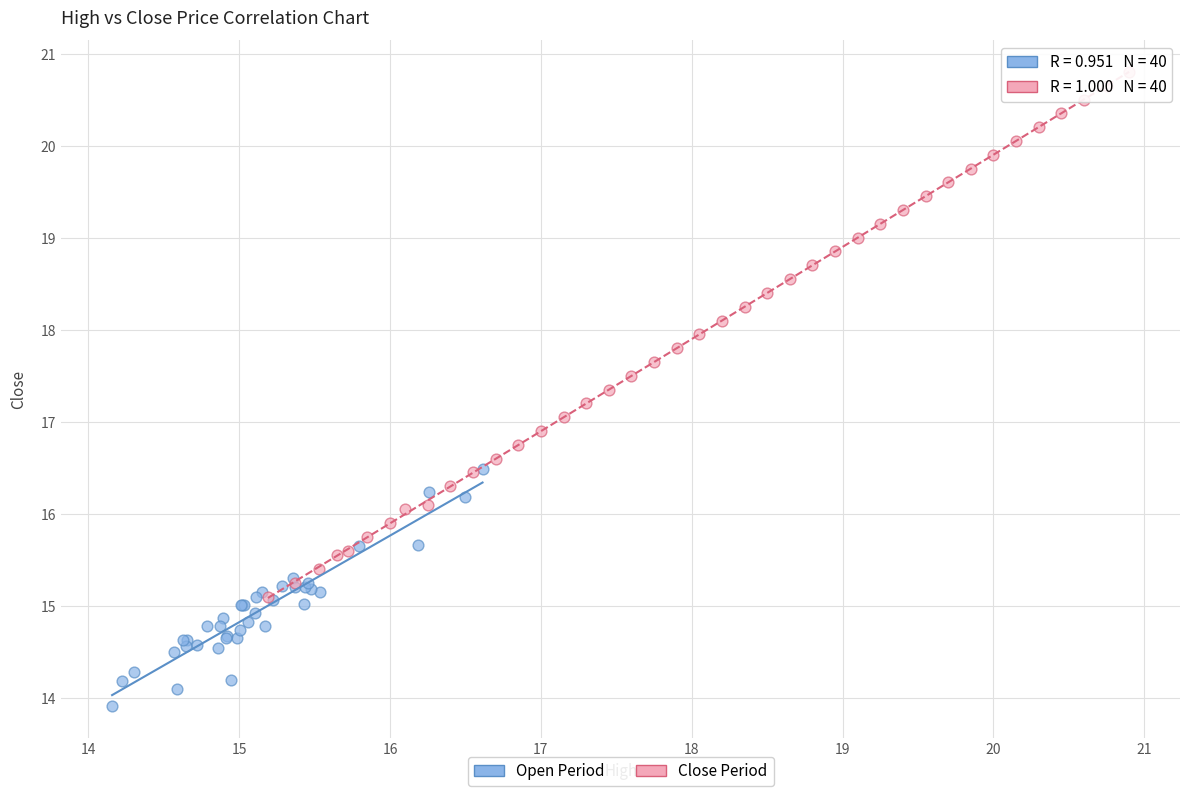

Which series reaches the maximum Y coordinate?

Close Period